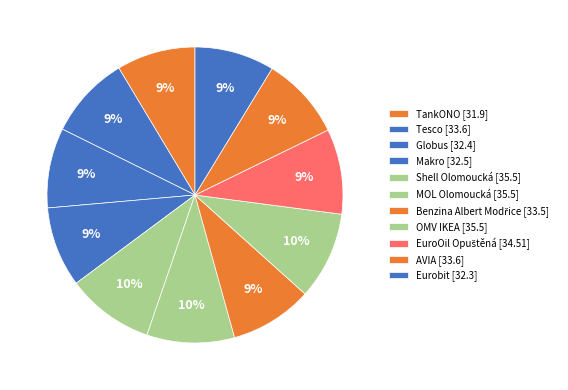

Which category has the smallest portion of the pie?

TankONO